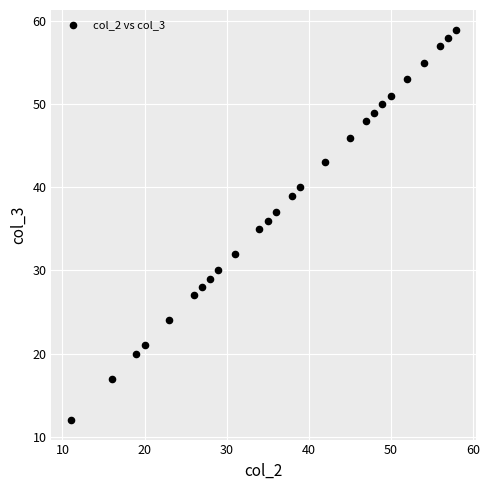

What is the range of X values (max minus min)?

47